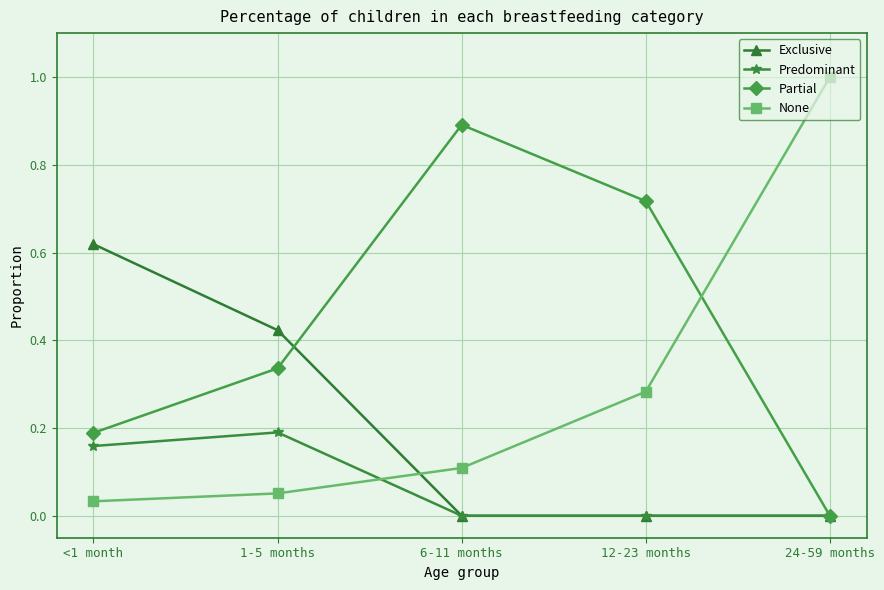

Rank the categories by Partial value from lowest to highest.

24-59 months, <1 month, 1-5 months, 12-23 months, 6-11 months